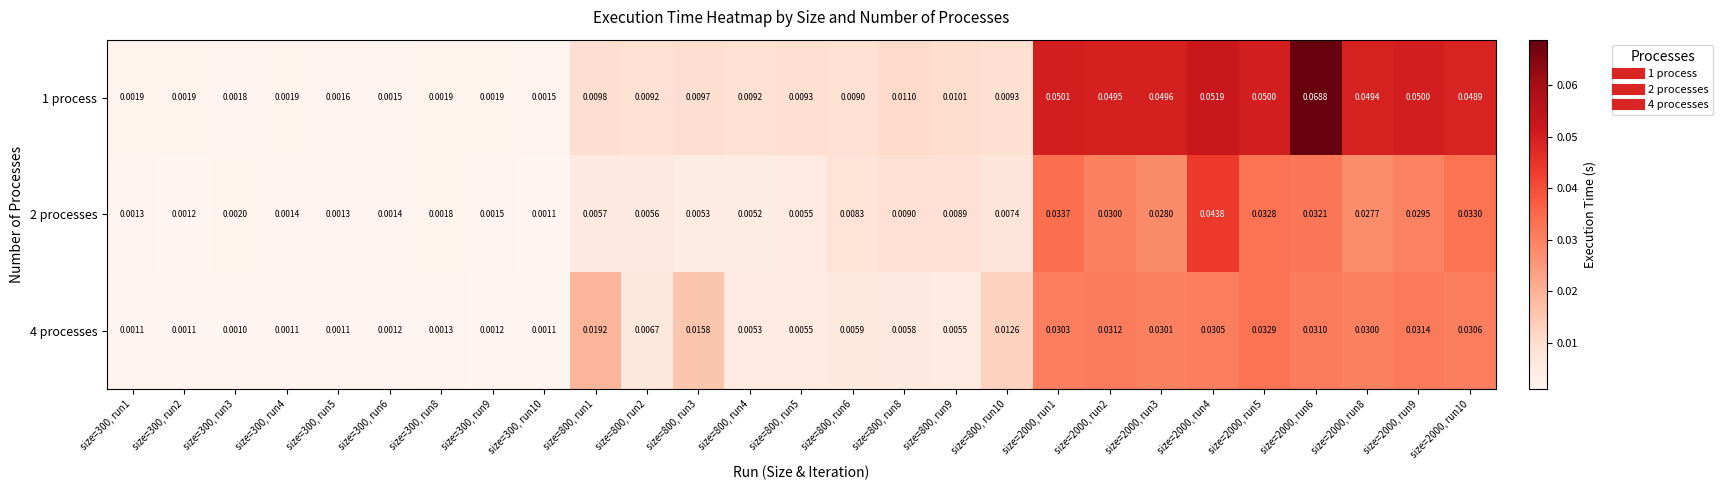

Count the number of data series in this chart.

3